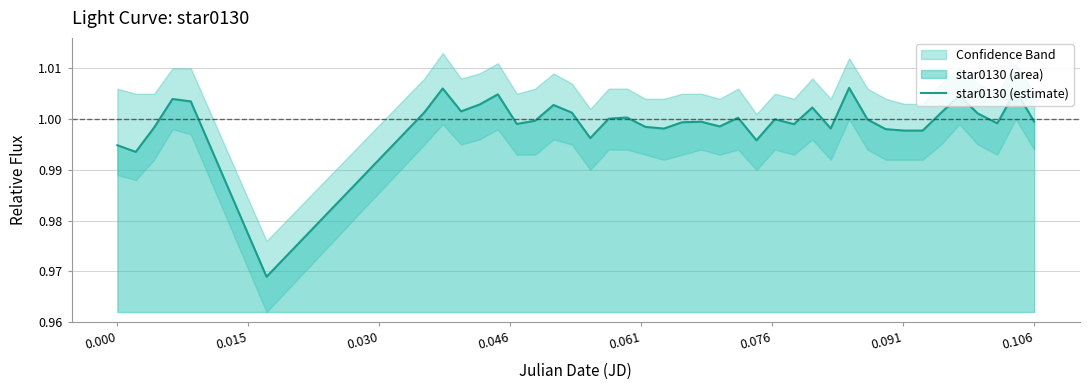

True or false: the data has more than 0 interior local peaks.

True